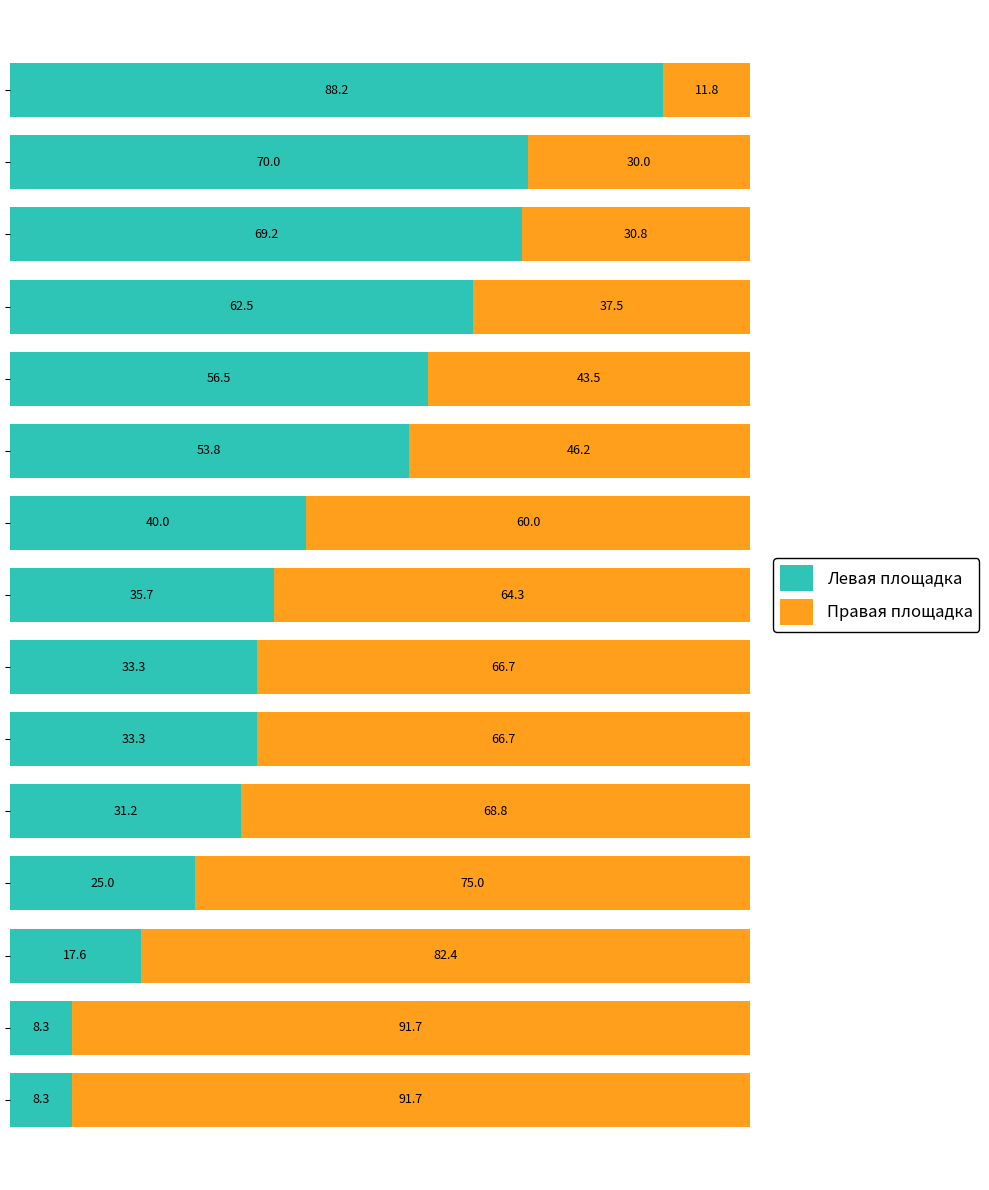

What is the highest value of the Левая площадка series?

88.2